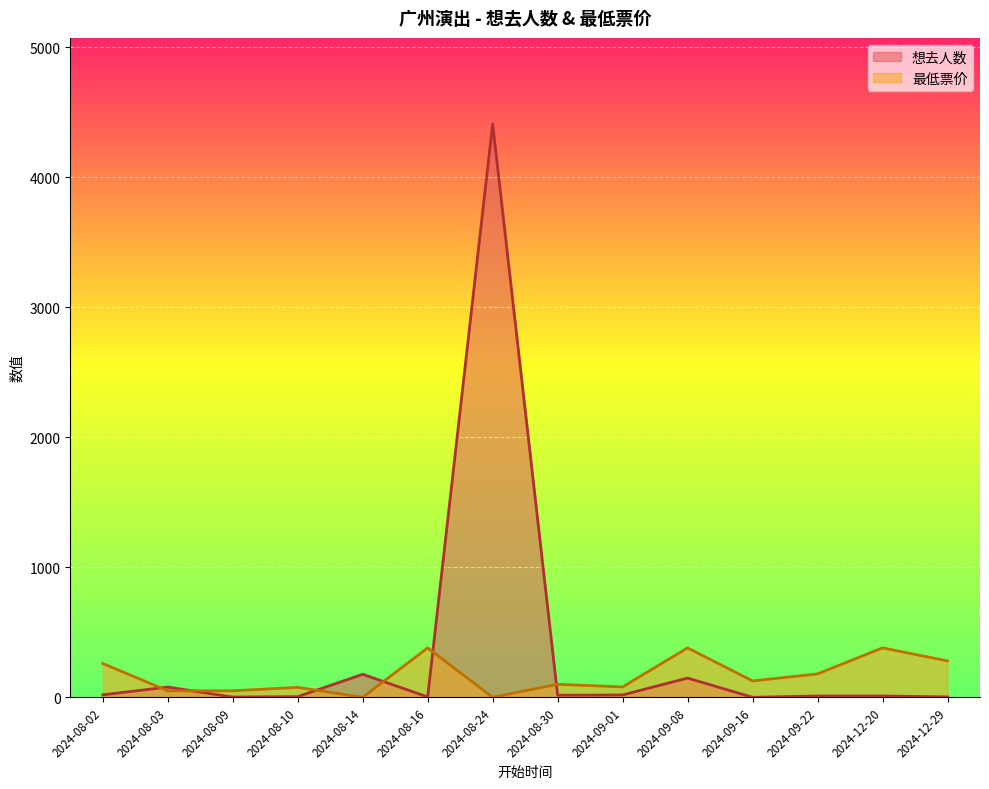

List the series in order of their overall mean, highest first.

想去人数, 最低票价